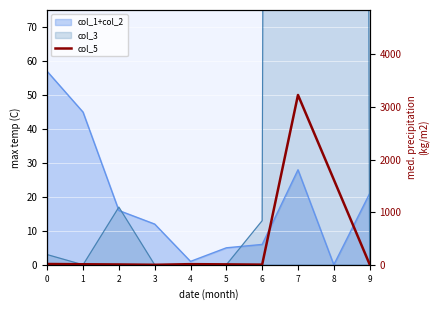

List the labels in order of value, smallest first.

3, 6, 2, 5, 9, 1, 4, 0, 8, 7